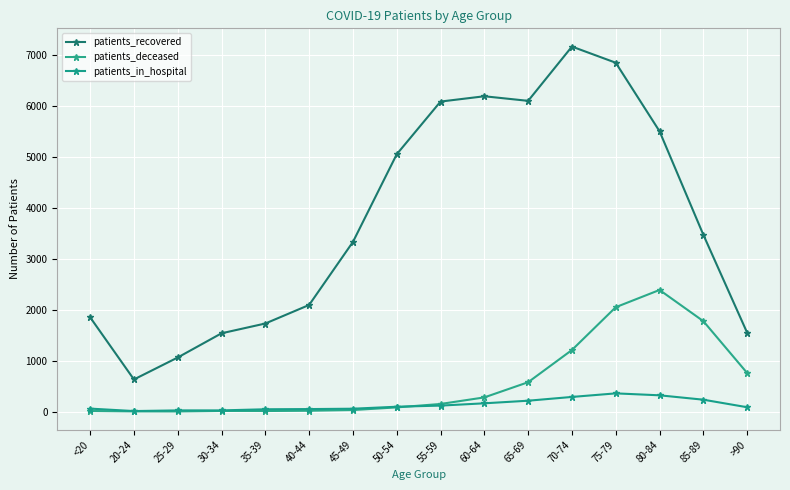

The value of patients_in_hospital at 45-49 is 56. True or false?

True